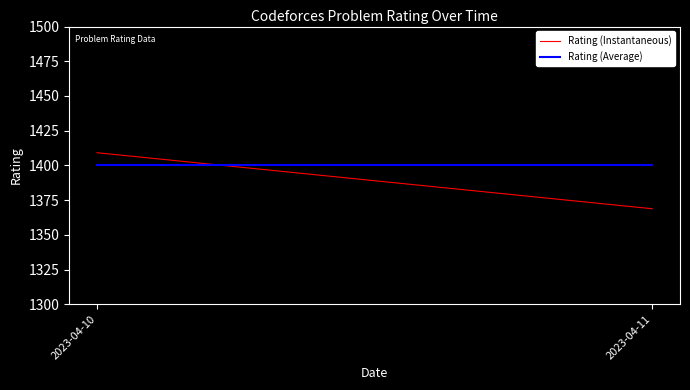

What is the sum of the Rating (Instantaneous) values at 2023-04-10 and 2023-04-11?

2777.9